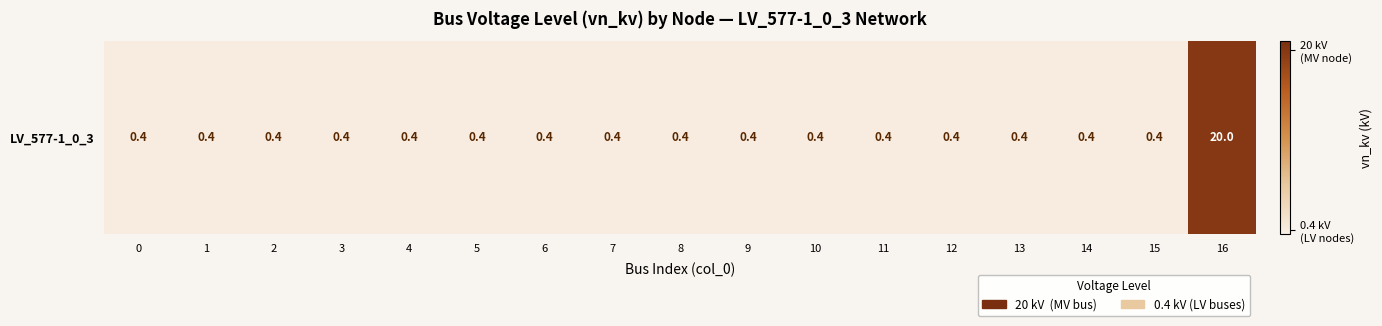

Which has a higher value, 5 or 1?

5